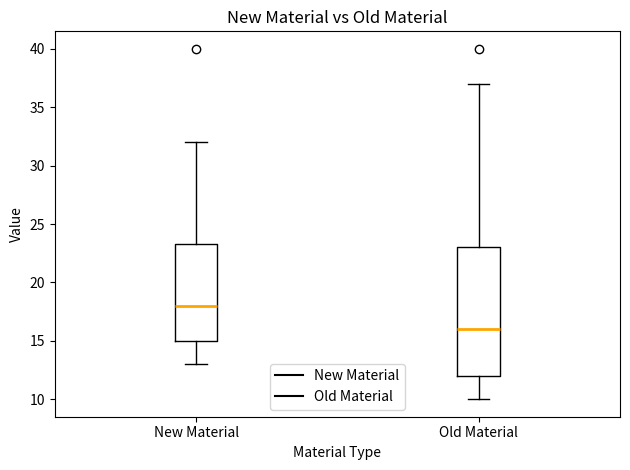

Which box has the lowest median line?

Old Material